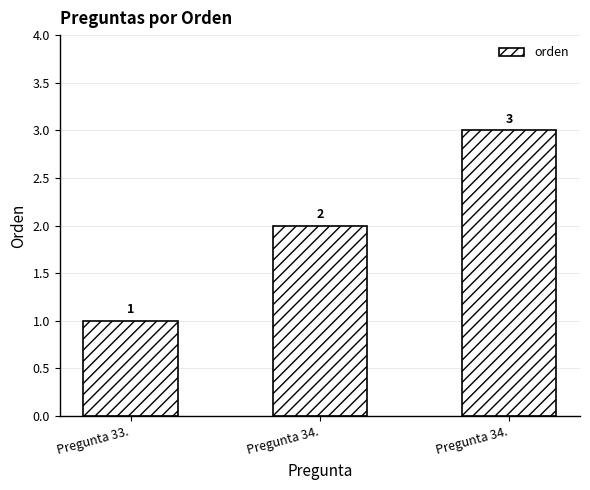

List the labels in order of value, smallest first.

Pregunta 33., Pregunta 34., Pregunta 34.